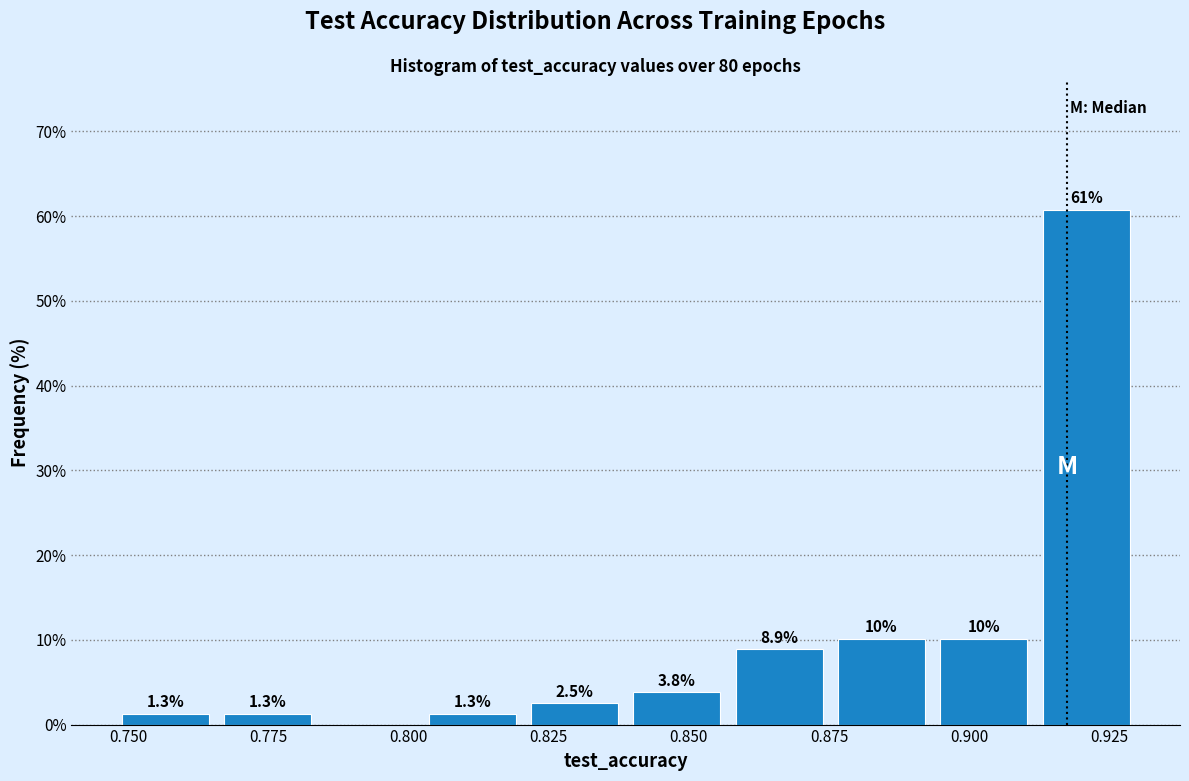

Read against the x-axis, roughly where is the centre of the tallest bar?

0.920